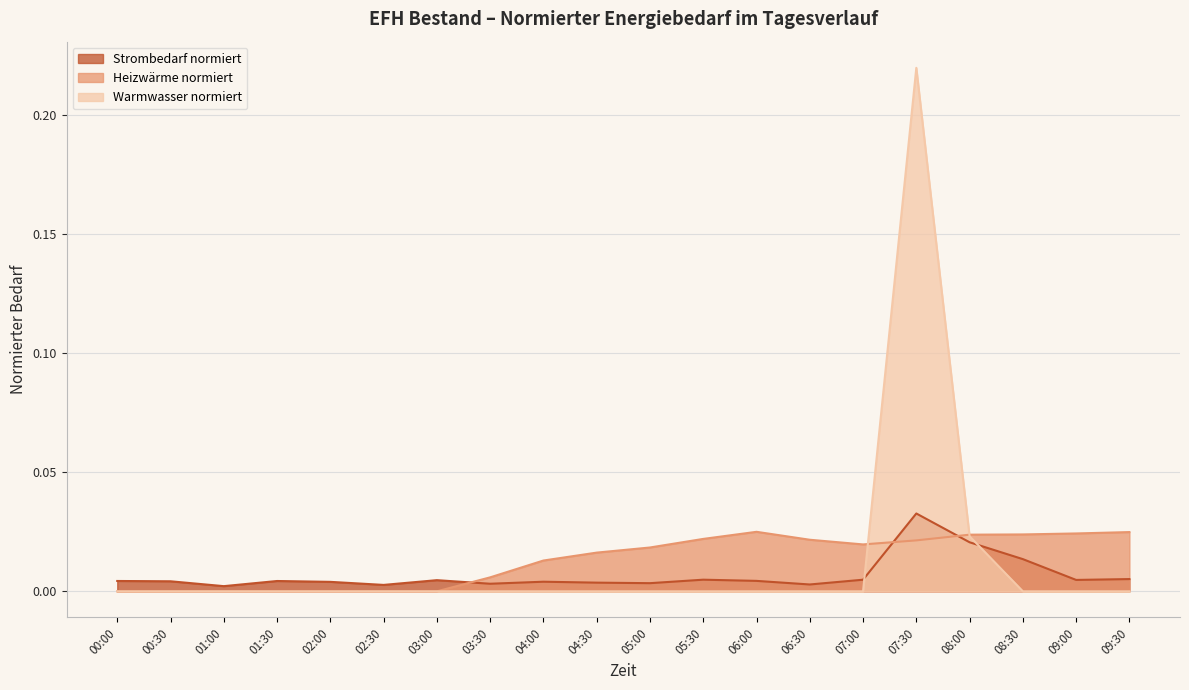

Between which two adjacent categories do Warmwasser normiert and Heizwärme normiert first intersect?

07:00 and 07:30